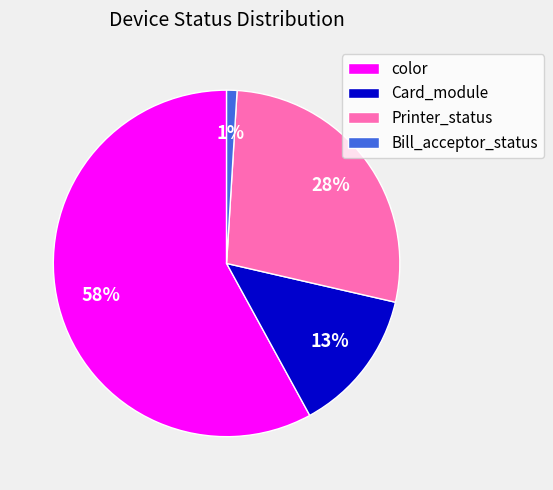

To the nearest percent, what is the difference between the Card_module and color slice percentages?

45%